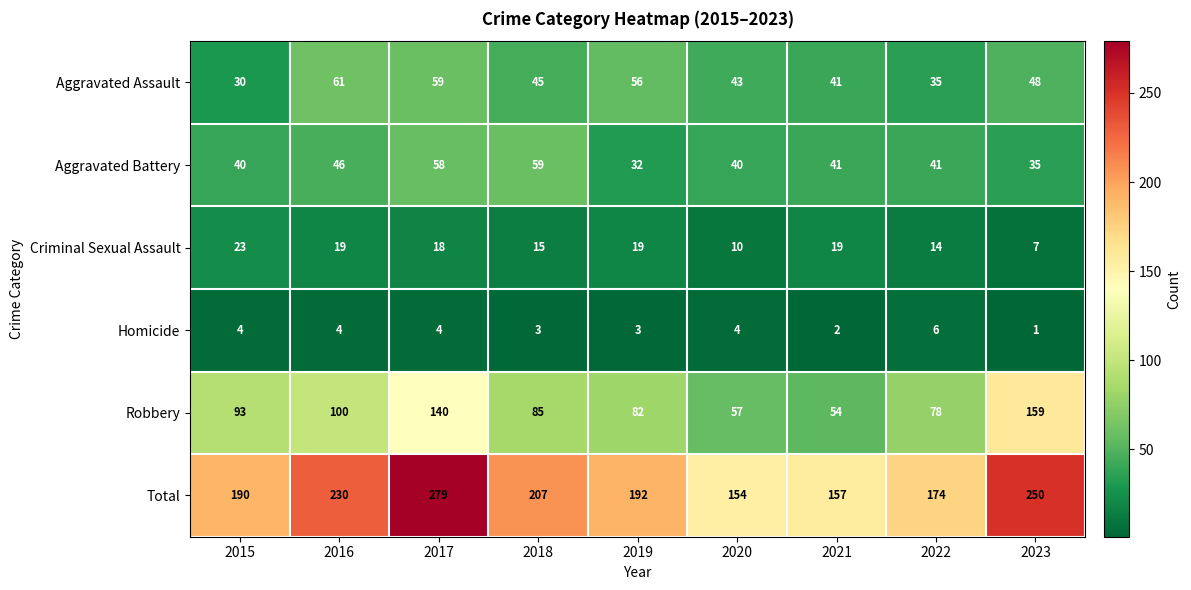

List the series in order of their peak value, lowest first.

Homicide, Criminal Sexual Assault, Aggravated Battery, Aggravated Assault, Robbery, Total